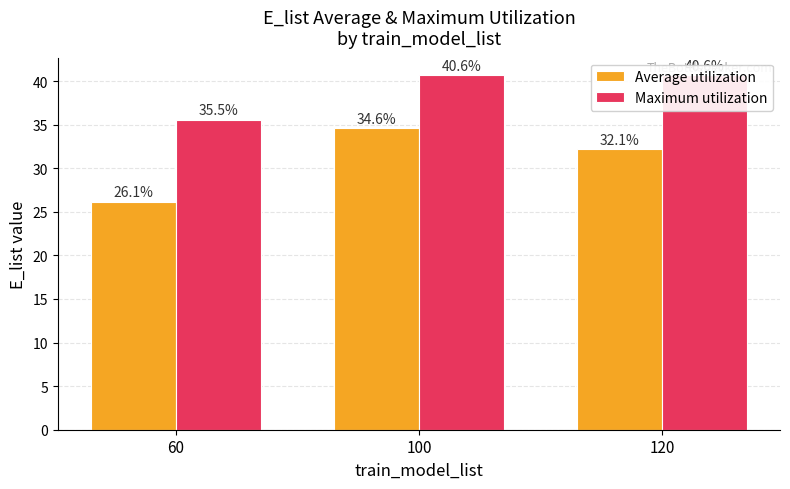

True or false: Average utilization has a value of 32.1 at 120.

True